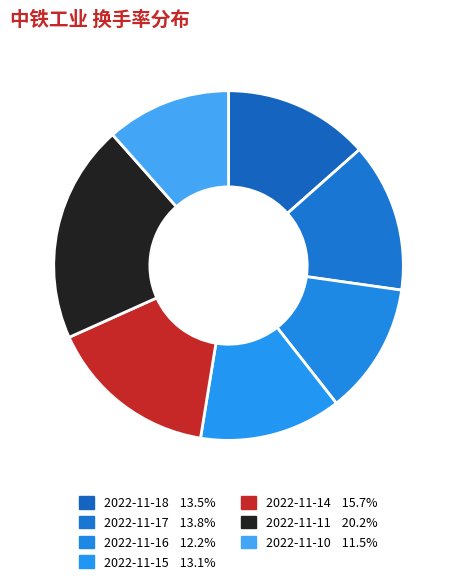

True or false: 2022-11-14 accounts for 25% of the total.

False